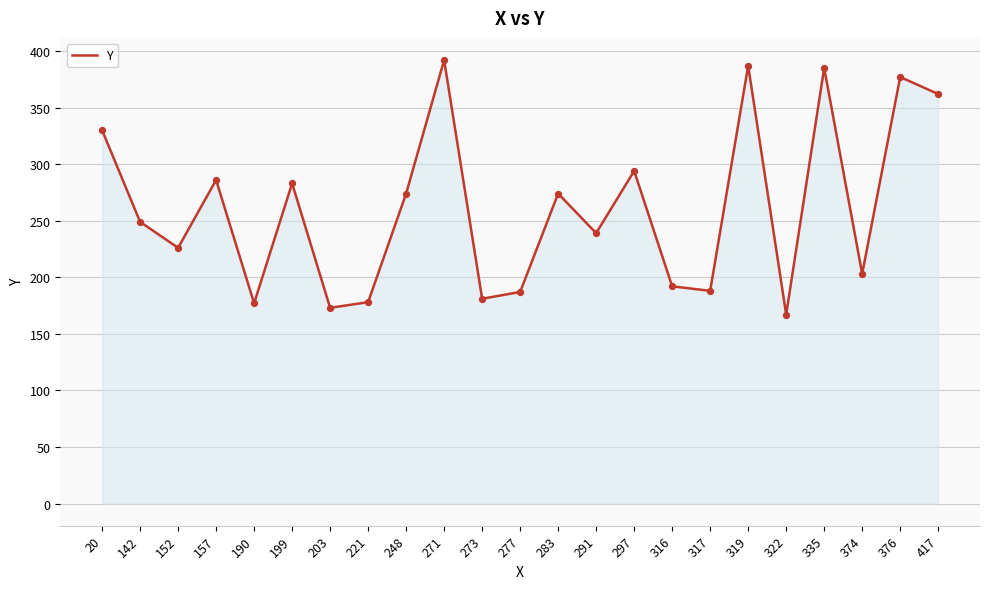

What is the ratio of the value at 221 to the value at 199?

0.6